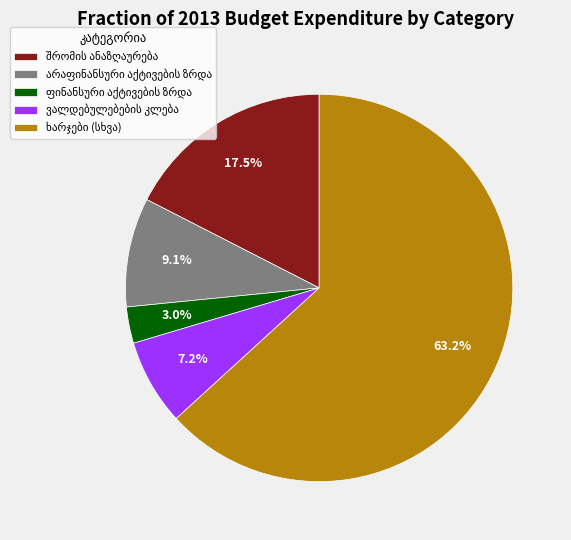

Does any single category account for the majority?

Yes